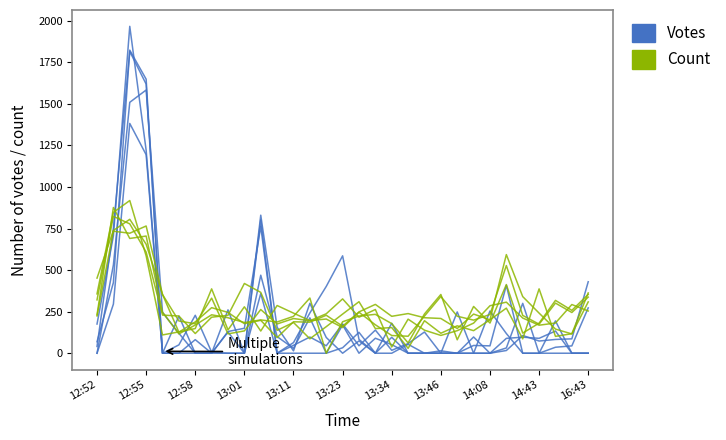

How many data points in Count are less than 227?

15